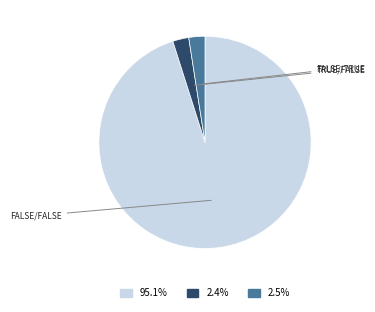

Does any single category account for the majority?

Yes